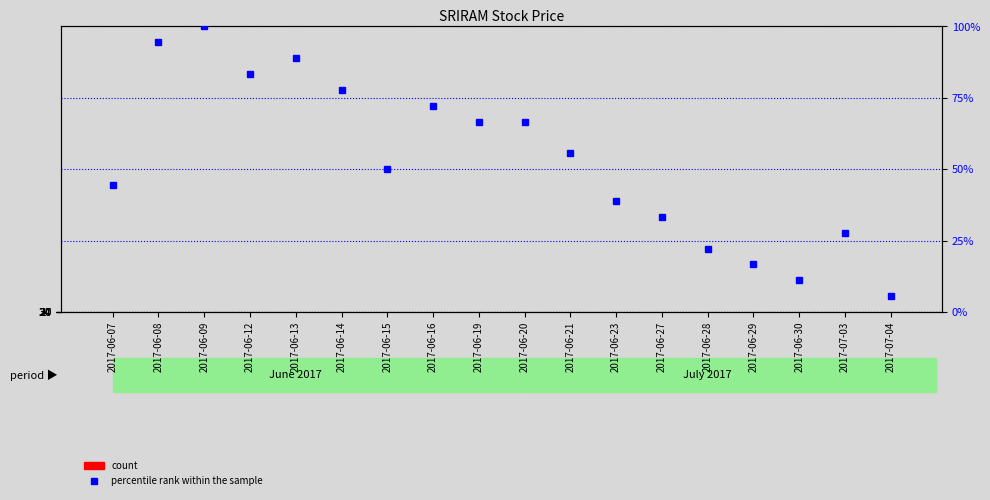

What is the label of the 3rd bar from the left?

2017-06-09